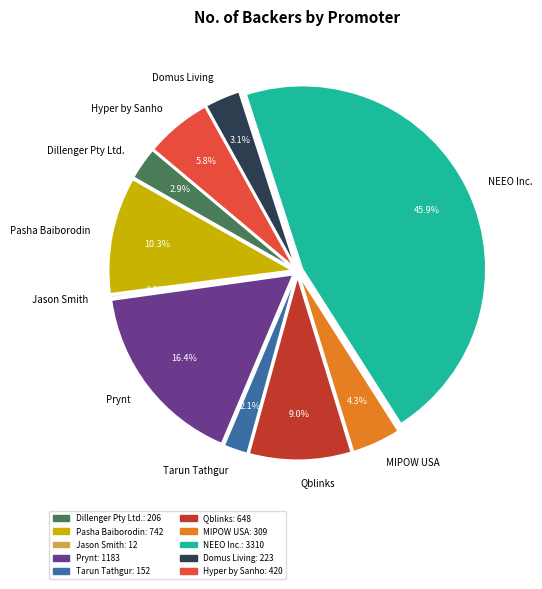

Which slice is the smallest?

Jason Smith